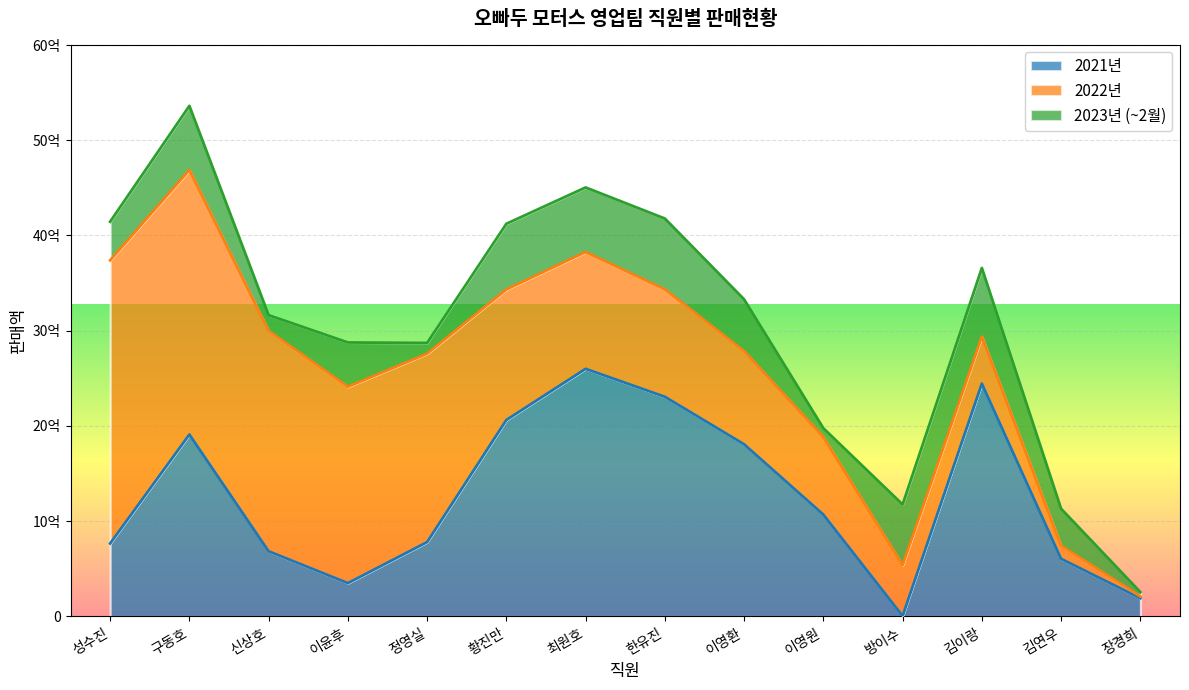

After their last crossing, which series has the higher values: 2021년 or 2022년?

2021년